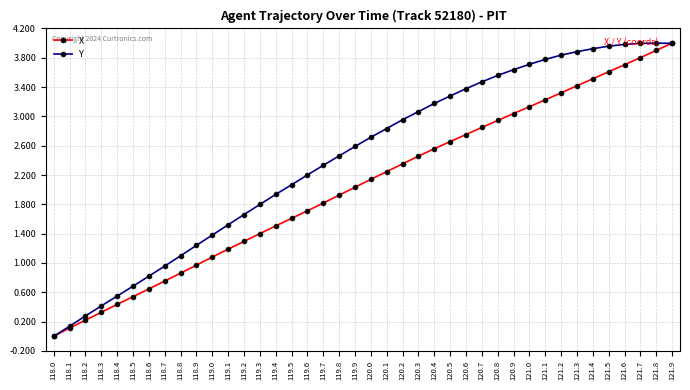

How many lines are shown in the chart?

2